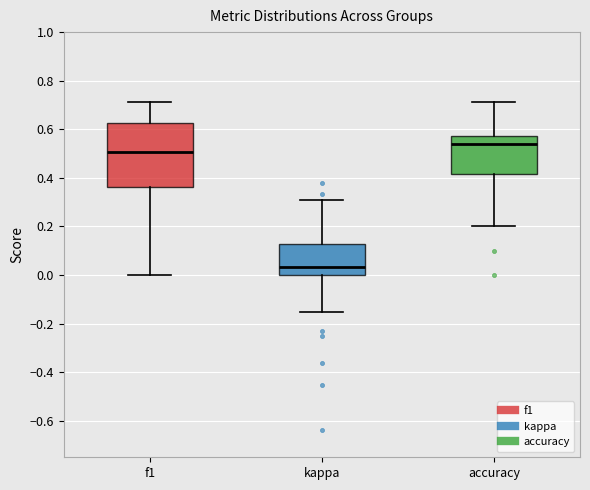

Reading left to right, transcribe this box plot: for each box, give where its median line is, the range the box spans, and where its two whiskers end, as read against the y-axis. The values are not printed on the chart, so give them approximately, as read against the axis.

f1: median 0.50, box 0.36 to 0.62, whiskers 0.00 to 0.72
kappa: median 0.04, box 0.00 to 0.12, whiskers -0.16 to 0.30
accuracy: median 0.54, box 0.42 to 0.58, whiskers 0.20 to 0.72